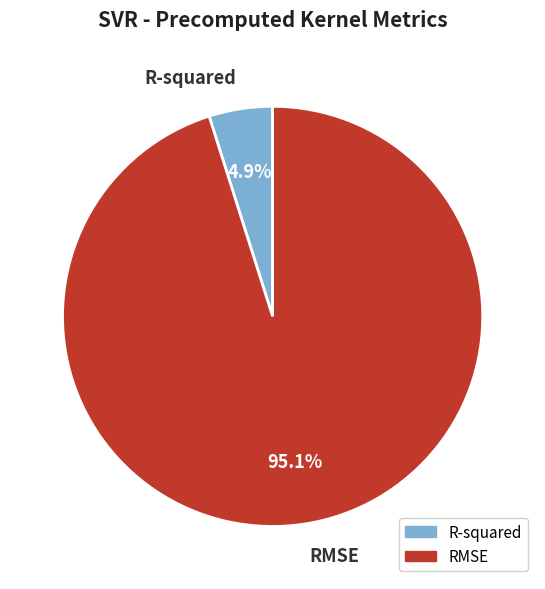

Rank the categories by value from lowest to highest.

R-squared, RMSE